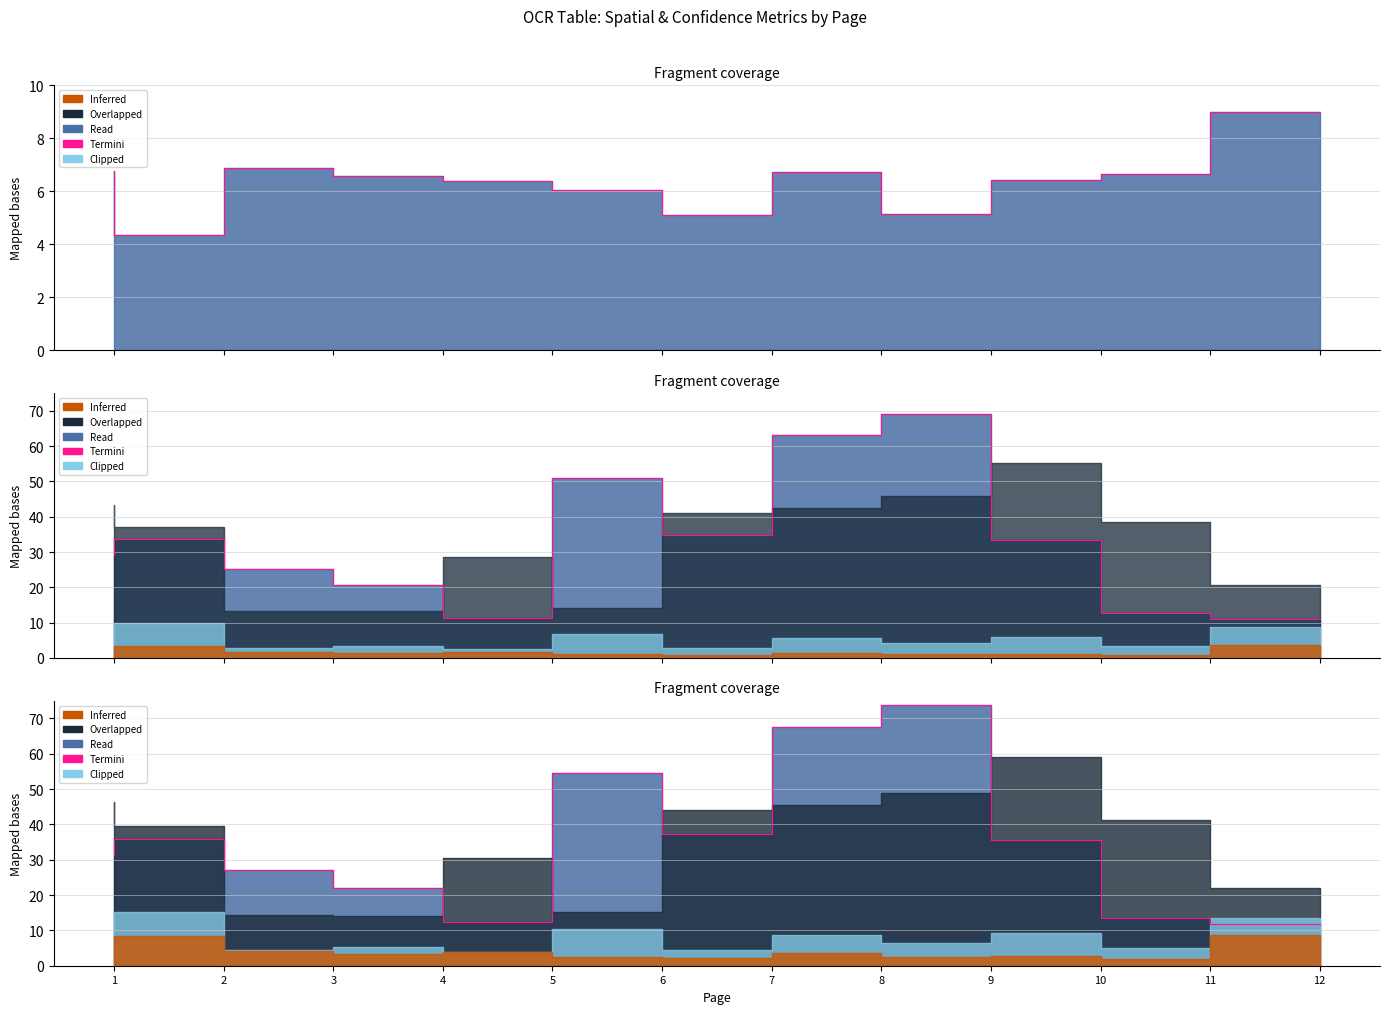

At which category does the chart reach its peak across all series?

9